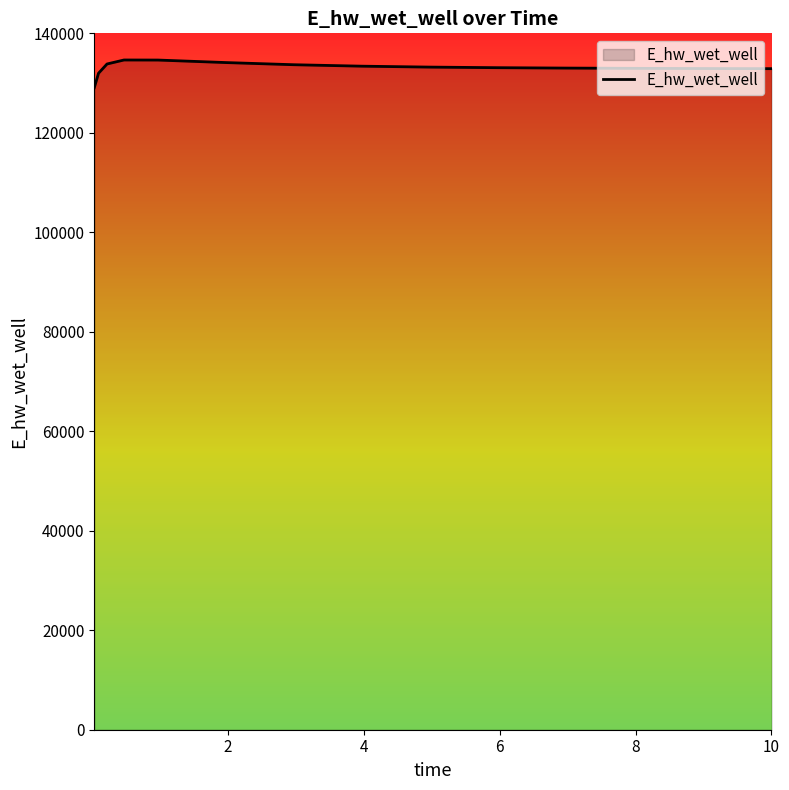

What is the average value?

133091.5